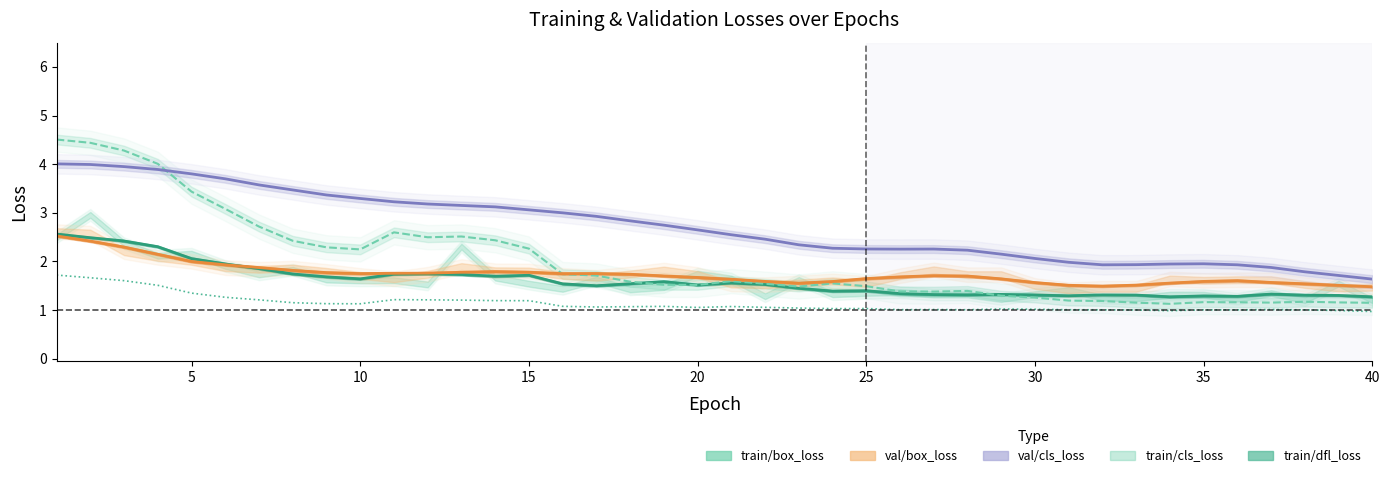

Does the chart display data point markers on the line(s)?

No